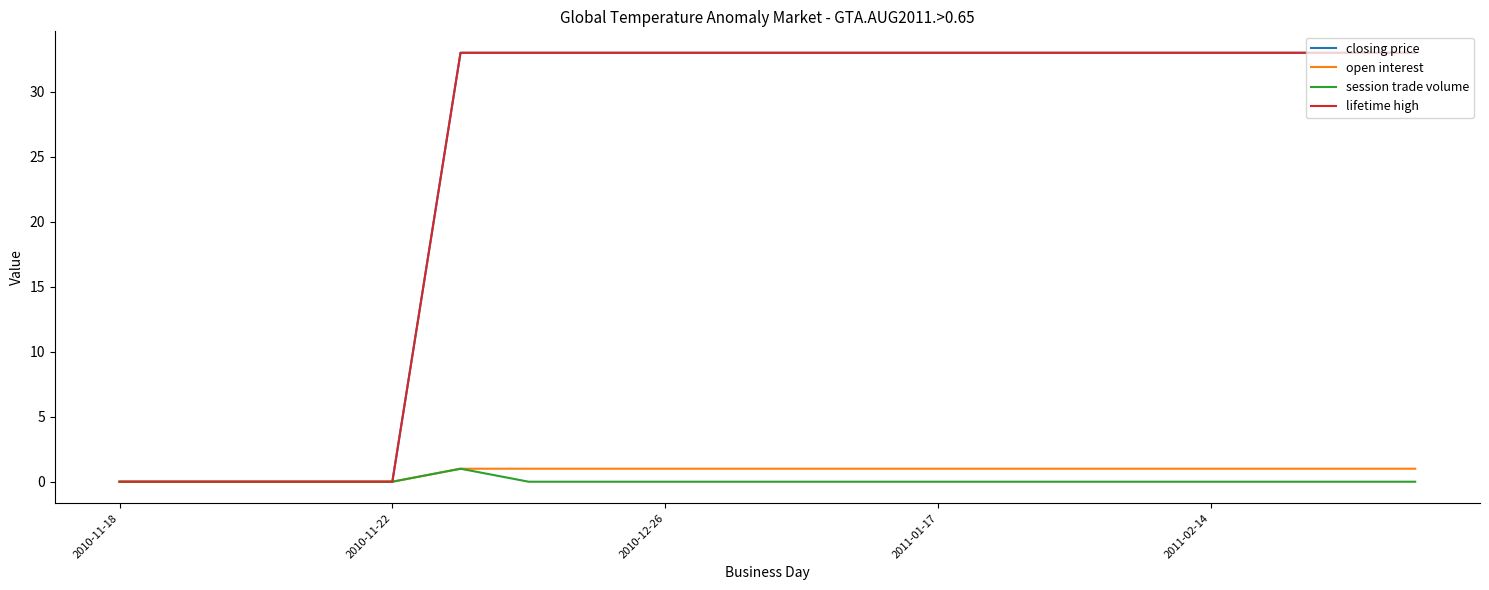

Does the chart have visible grid lines?

No